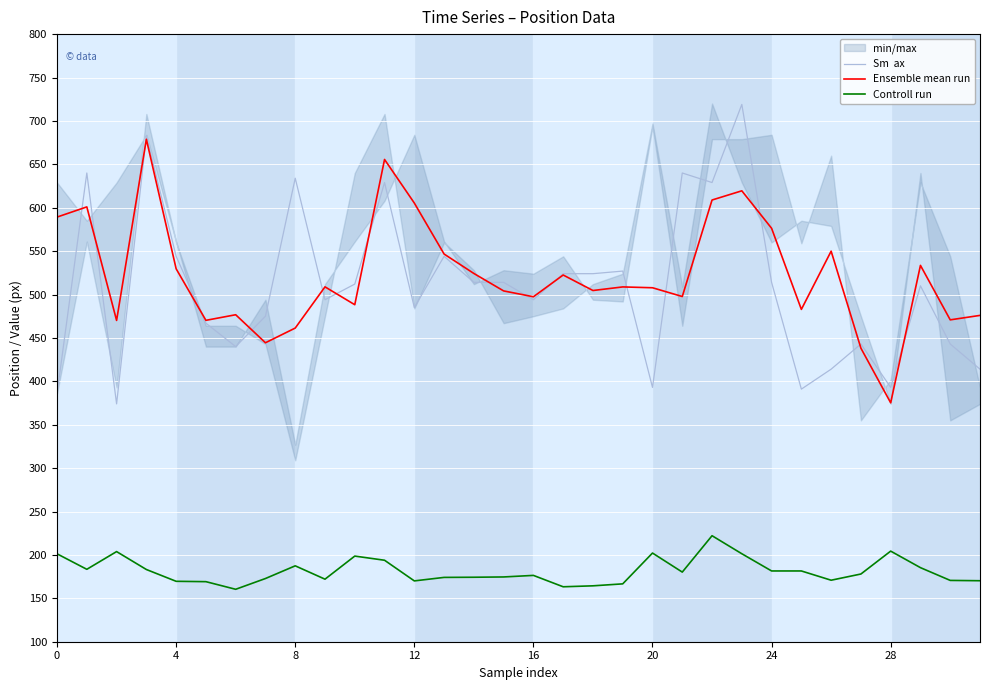

True or false: Controll run and Ensemble mean run intersect in this chart.

False